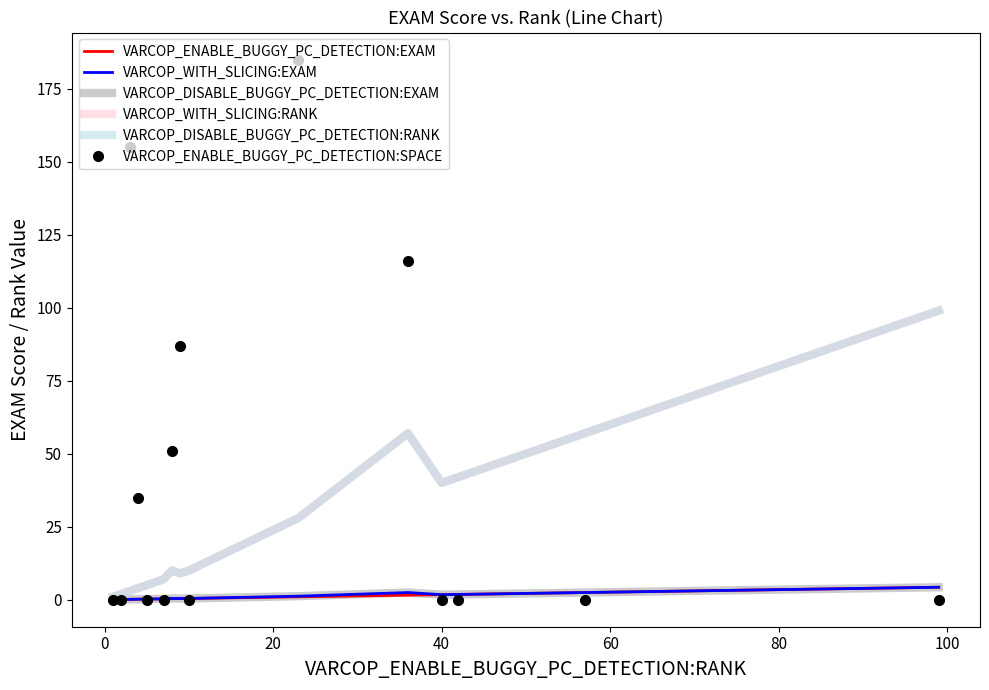

What is the sum of all VARCOP_WITH_SLICING:EXAM values?

16.2